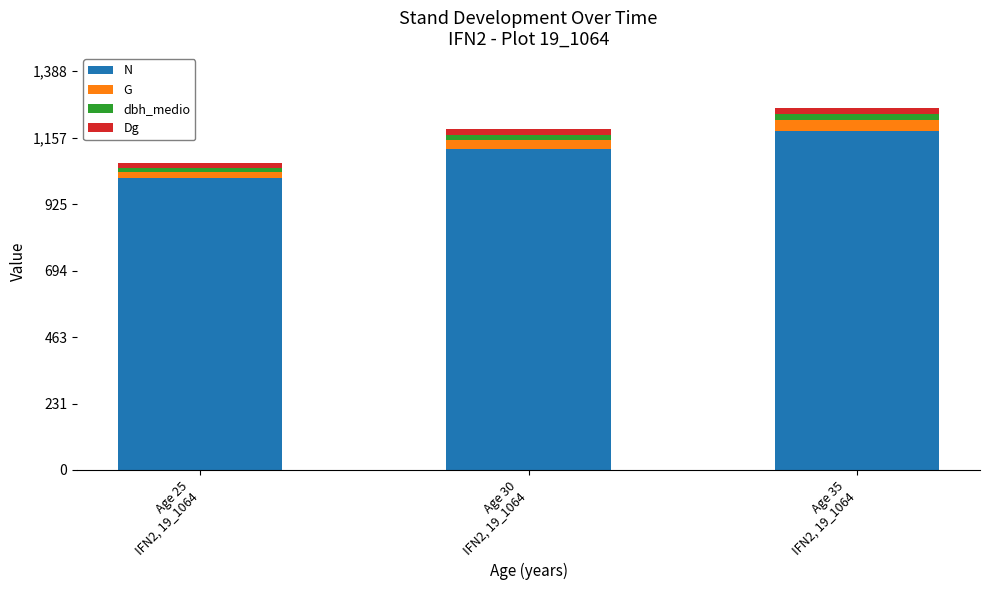

What is the difference between the maximum and minimum values in the N series?

163.6